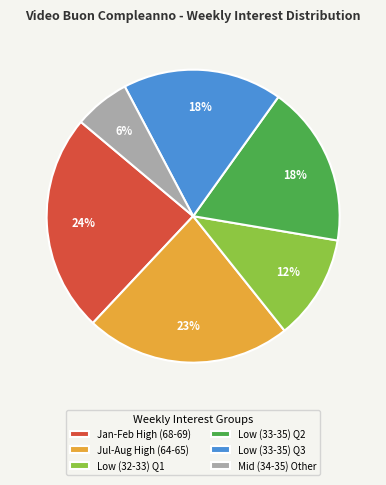

Does Mid (34-35) Other represent more than half of the total?

No